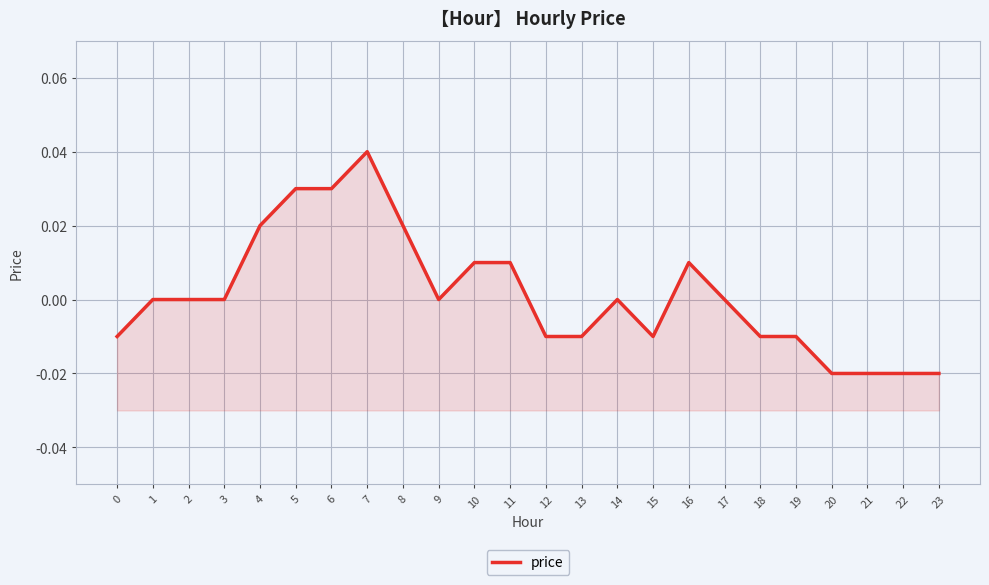

Count the values in the range 0 to 1.

14